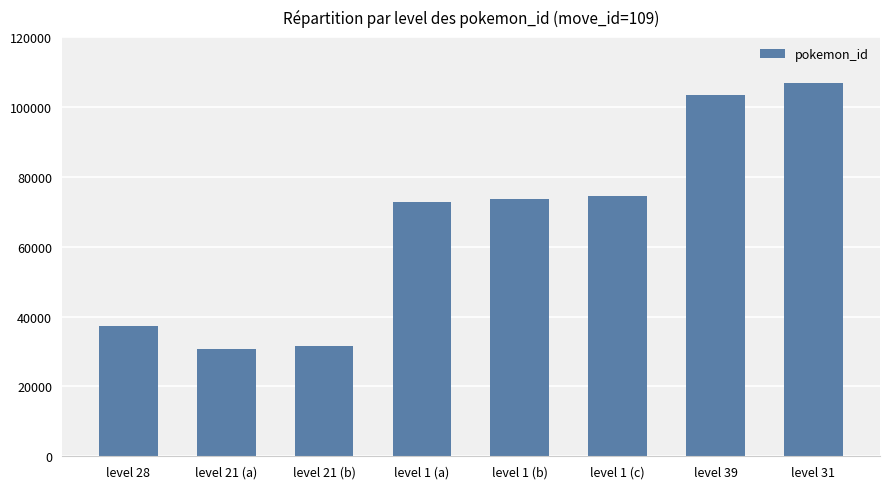

What is the difference between the values at level 39 and level 1 (c)?

28888